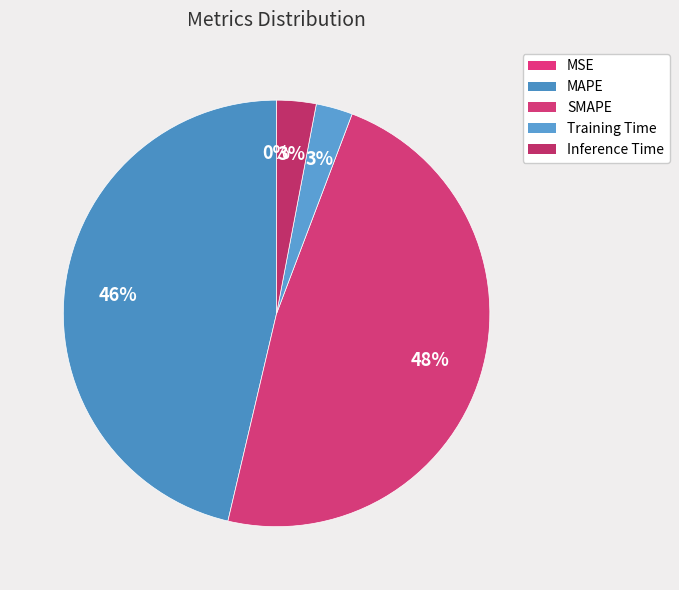

Count the number of slices in the pie.

5